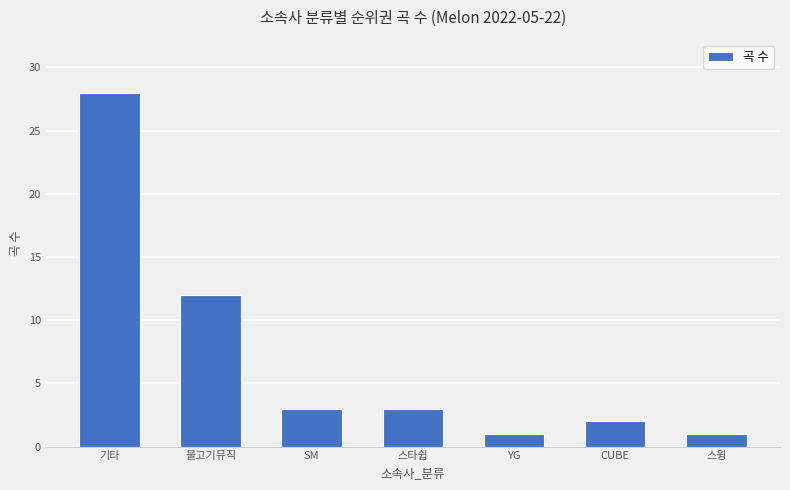

At which label does the data first exceed 3?

기타